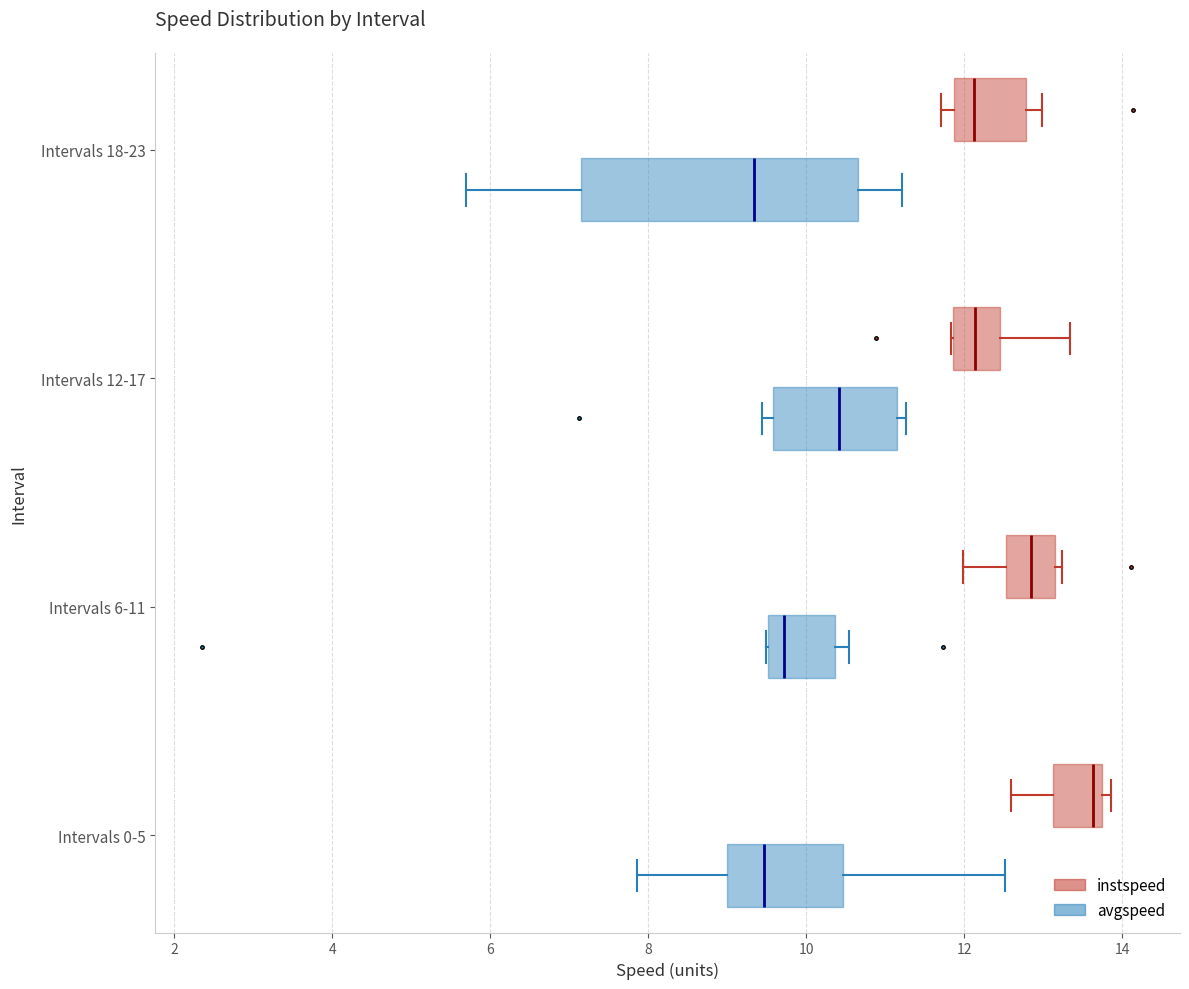

Reading bottom to top, transcribe this box plot: for each box, give where its median line is, the range the box spans, and where its two whiskers end, as read against the x-axis. The values are not printed on the chart, so give them approximately, as read against the axis.

Intervals 0-5 (avgspeed): median 9.4, box 9.0 to 10.4, whiskers 7.8 to 12.6
Intervals 0-5 (instspeed): median 13.6, box 13.2 to 13.8, whiskers 12.6 to 13.8 (just right of the box's right edge)
Intervals 6-11 (avgspeed): median 9.8, box 9.6 to 10.4, whiskers 9.4 to 10.6
Intervals 6-11 (instspeed): median 12.8, box 12.6 to 13.2, whiskers 12.0 to 13.2 (just right of the box's right edge)
Intervals 12-17 (avgspeed): median 10.4, box 9.6 to 11.2, whiskers 9.4 to 11.2 (just right of the box's right edge)
Intervals 12-17 (instspeed): median 12.2, box 11.8 to 12.4, whiskers 11.8 to 13.4
Intervals 18-23 (avgspeed): median 9.4, box 7.2 to 10.6, whiskers 5.6 to 11.2
Intervals 18-23 (instspeed): median 12.2, box 11.8 to 12.8, whiskers 11.8 (just left of the box's left edge) to 13.0